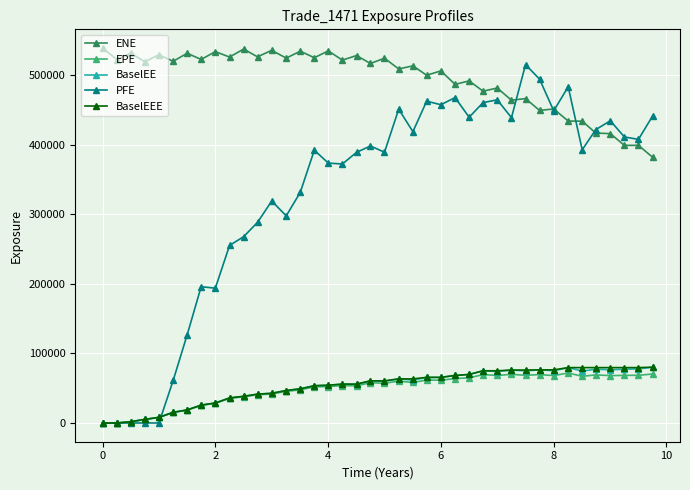

What is the highest value of the EPE series?

71827.3